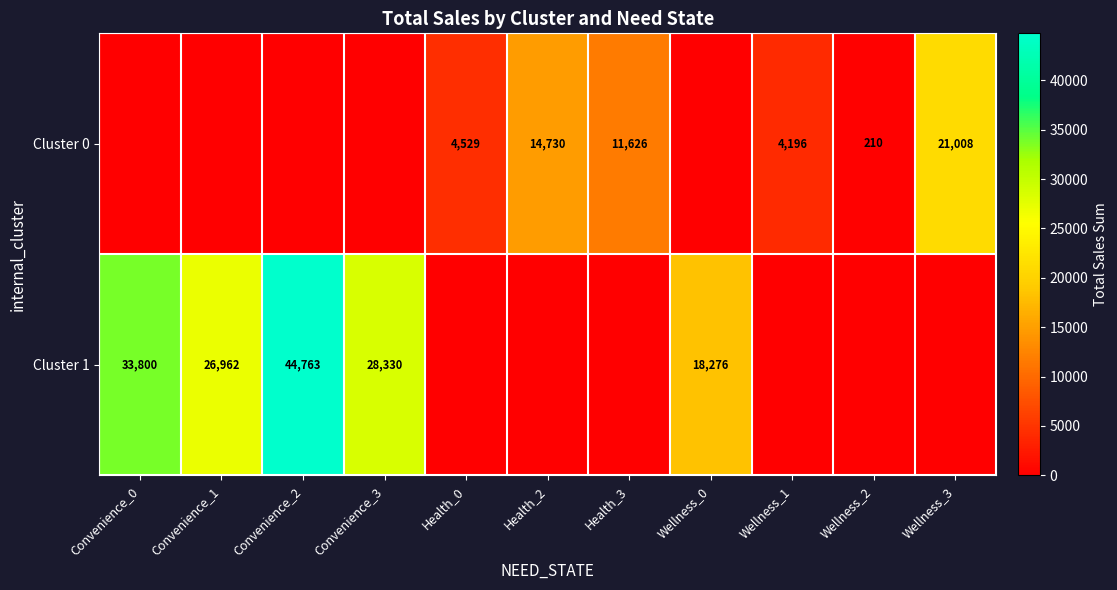

True or false: Cluster 1 has a value of 26962 at Convenience_1.

True